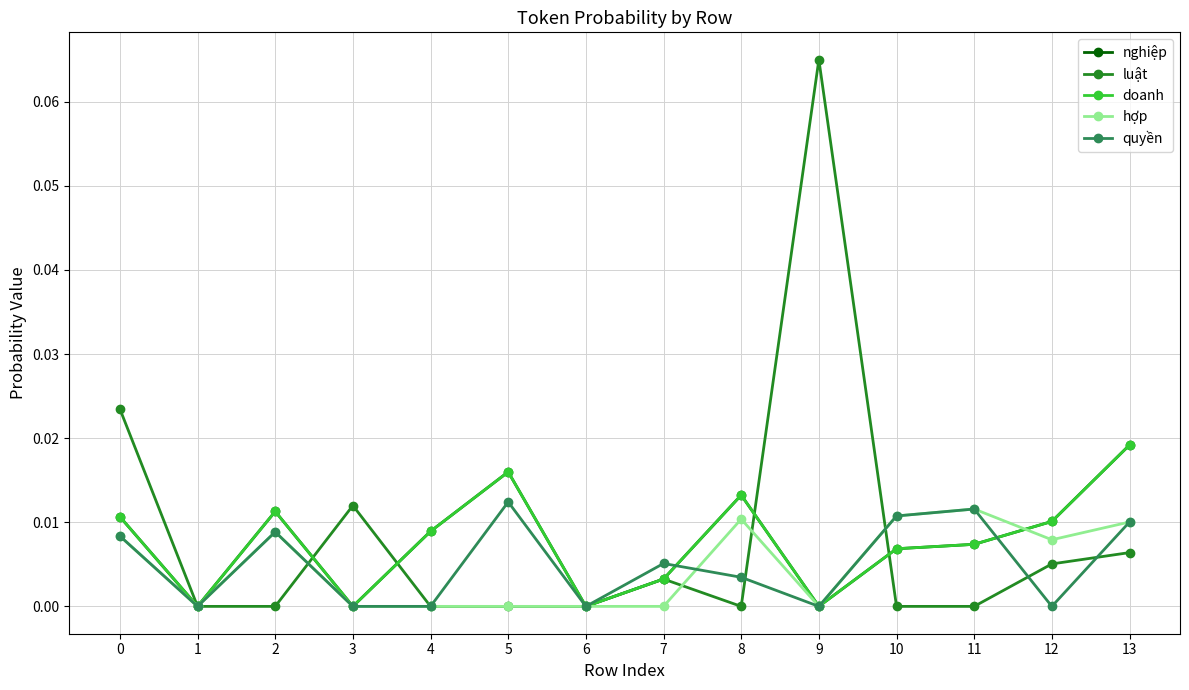

Does the chart have visible grid lines?

Yes